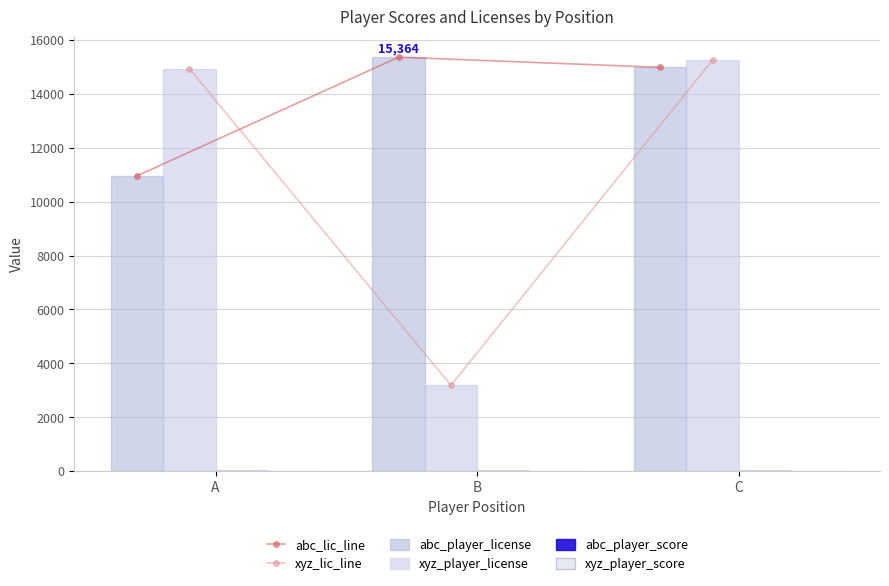

What is the value of the abc_lic_line point at the 3rd from the left?

14985